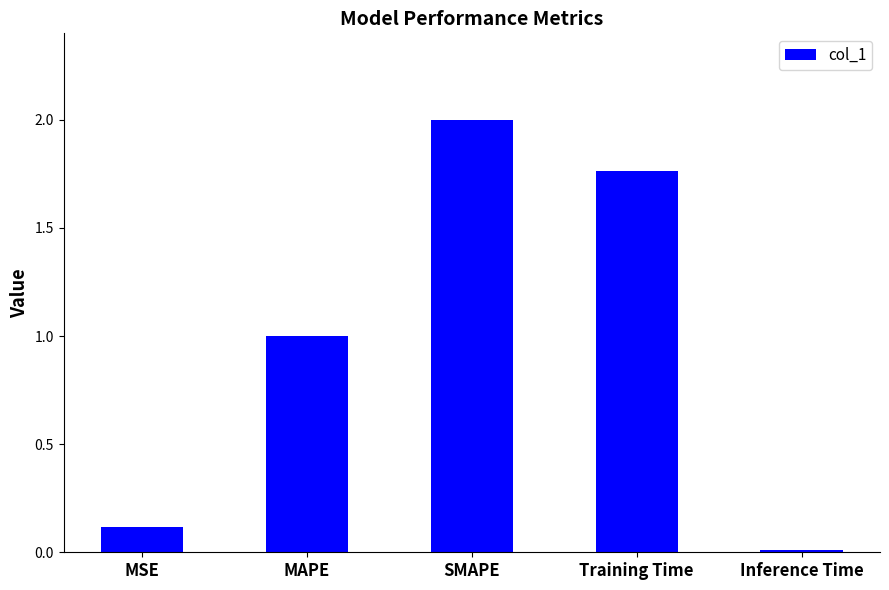

What position from the right is MSE?

5